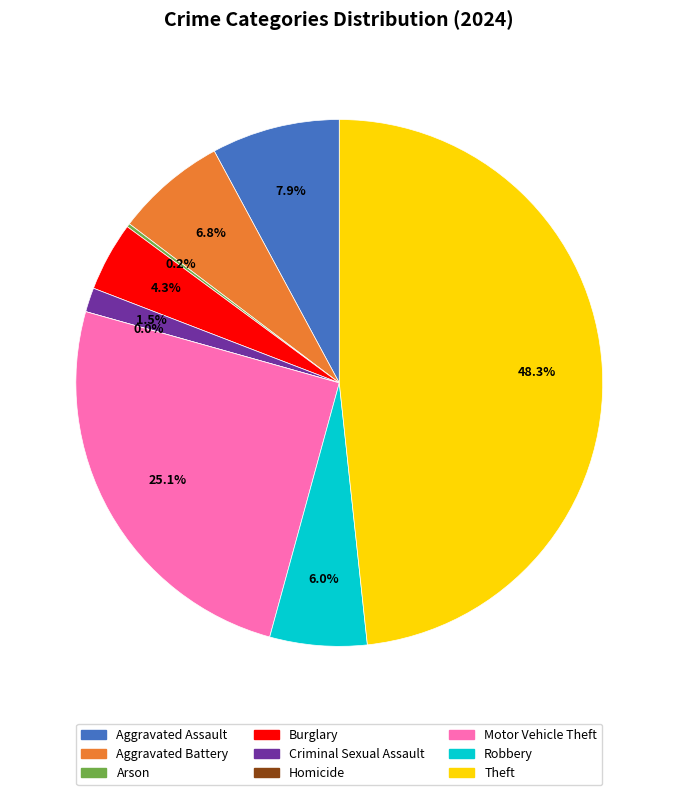

What is the smallest slice in the pie chart?

Homicide